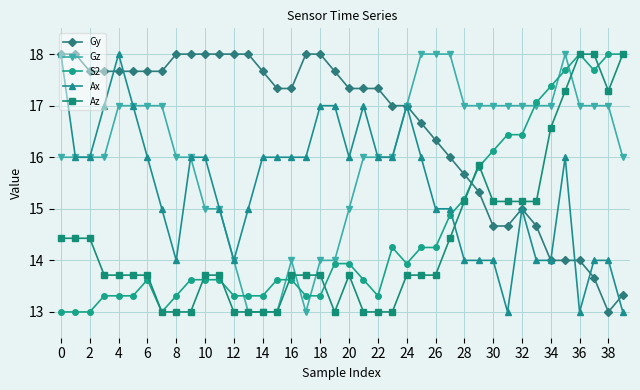

Which series ends up on top after the final intersection of S2 and Gy?

S2